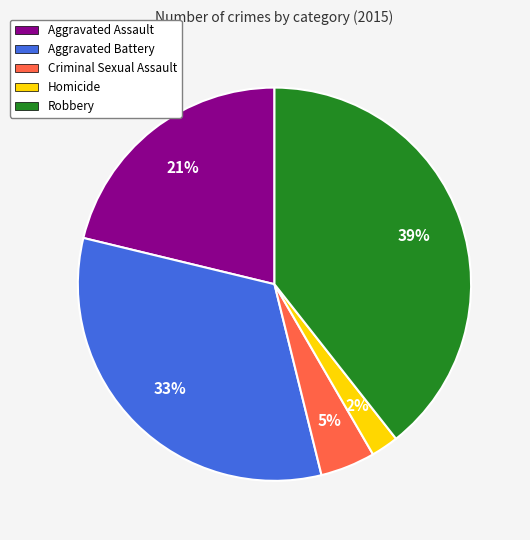

Rank the categories by value from lowest to highest.

Homicide, Criminal Sexual Assault, Aggravated Assault, Aggravated Battery, Robbery